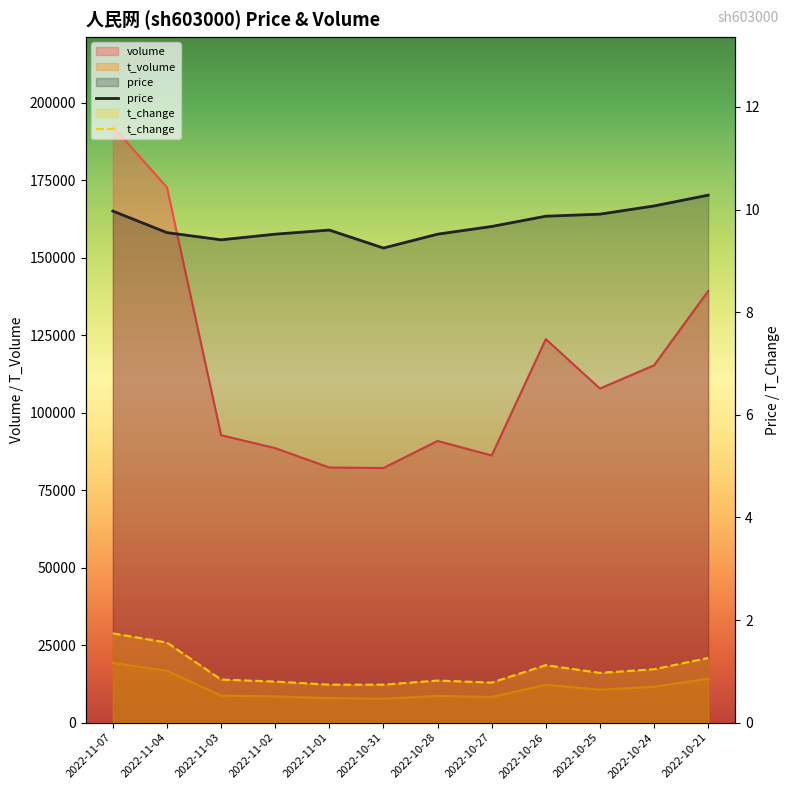

What is the label of the 9th point from the right?

2022-11-02